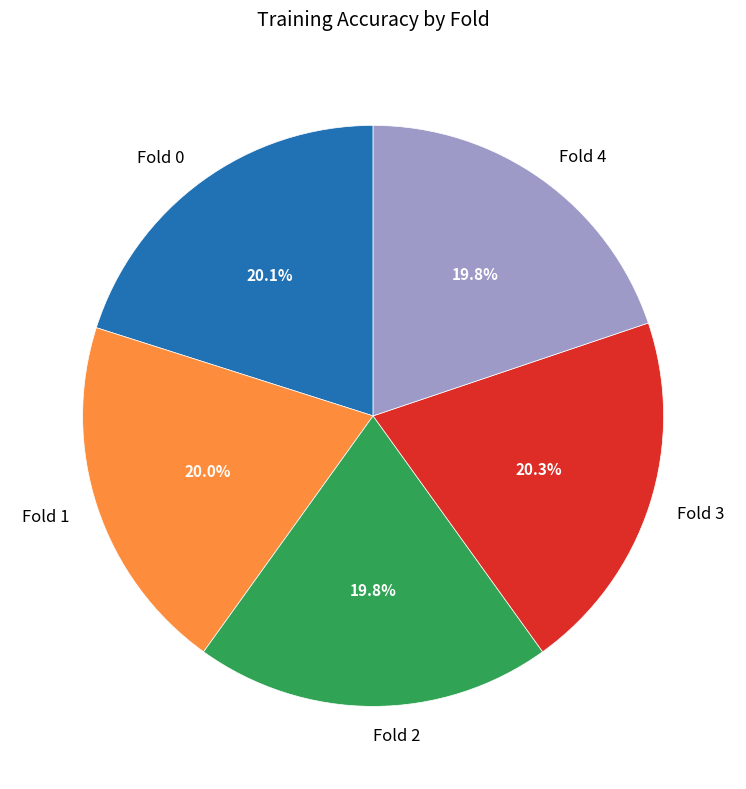

What percentage is NOT represented by Fold 3?

79.7%